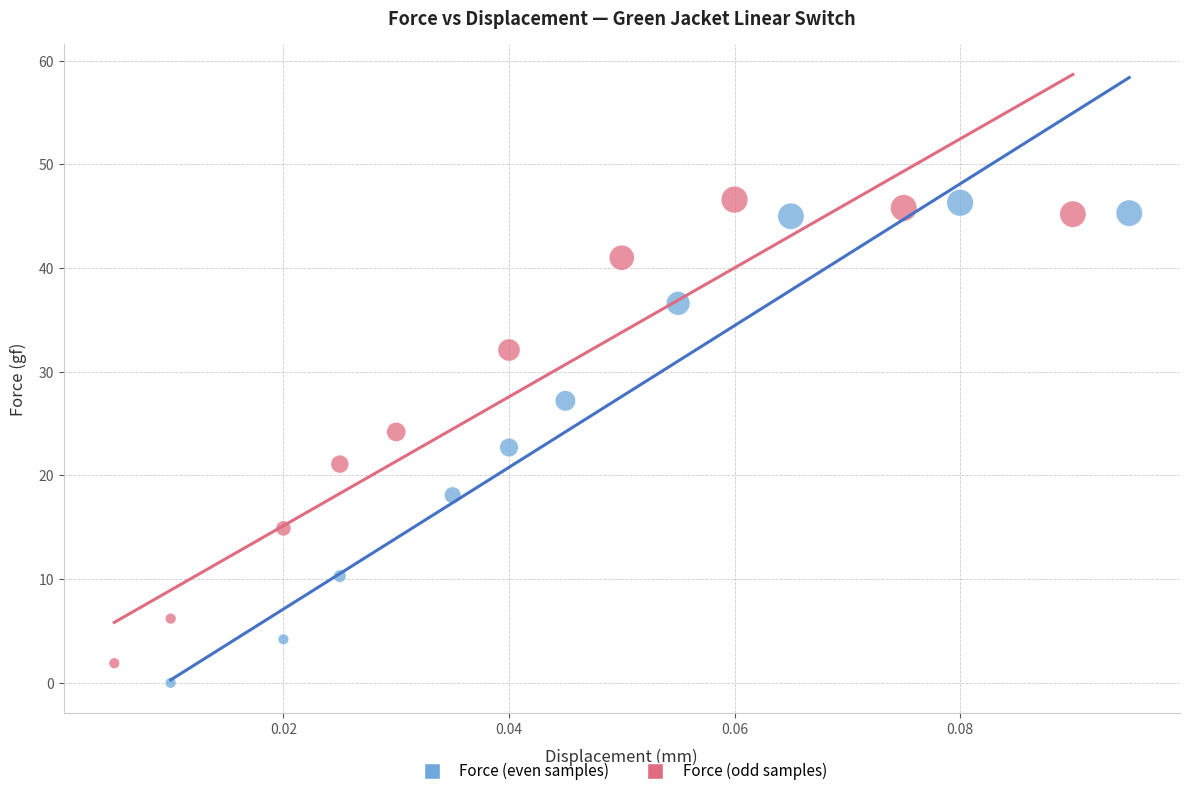

Which series has the widest spread of Y values?

Force (even samples)